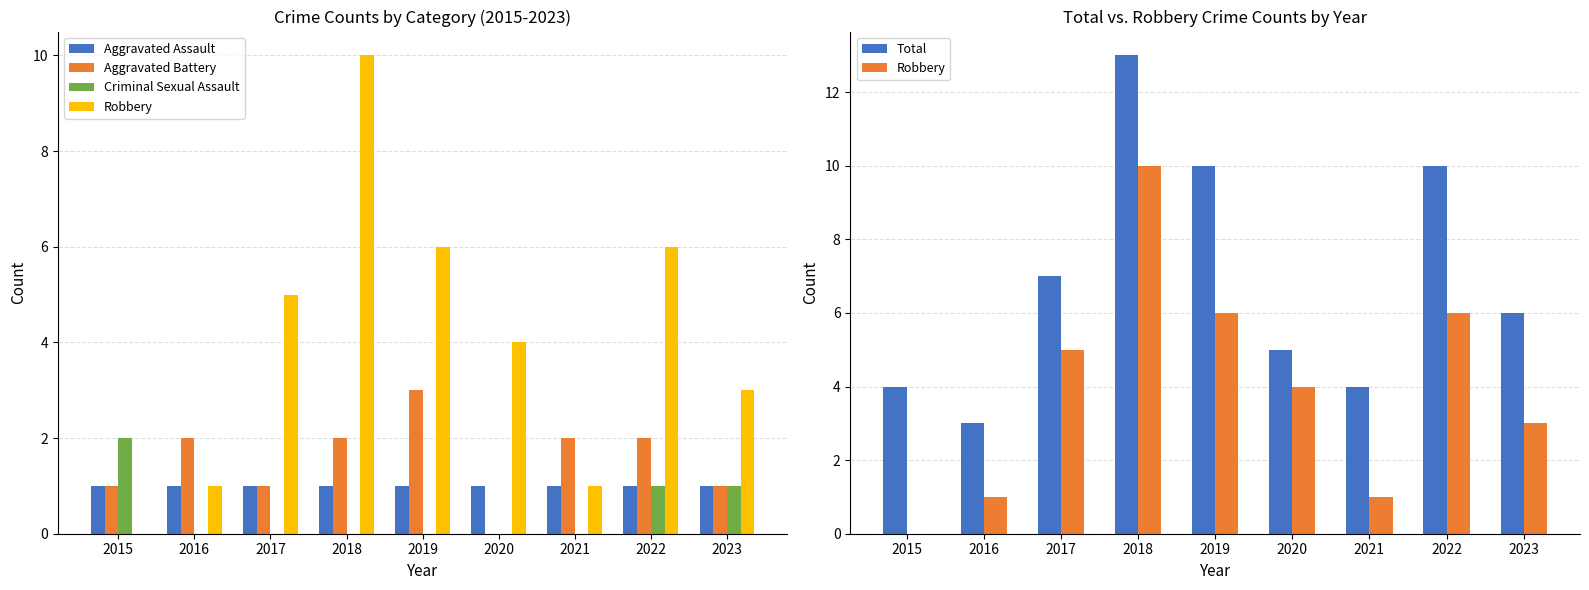

At 2019, list the series in order from largest to smallest.

Total, Robbery, Aggravated Battery, Aggravated Assault, Criminal Sexual Assault